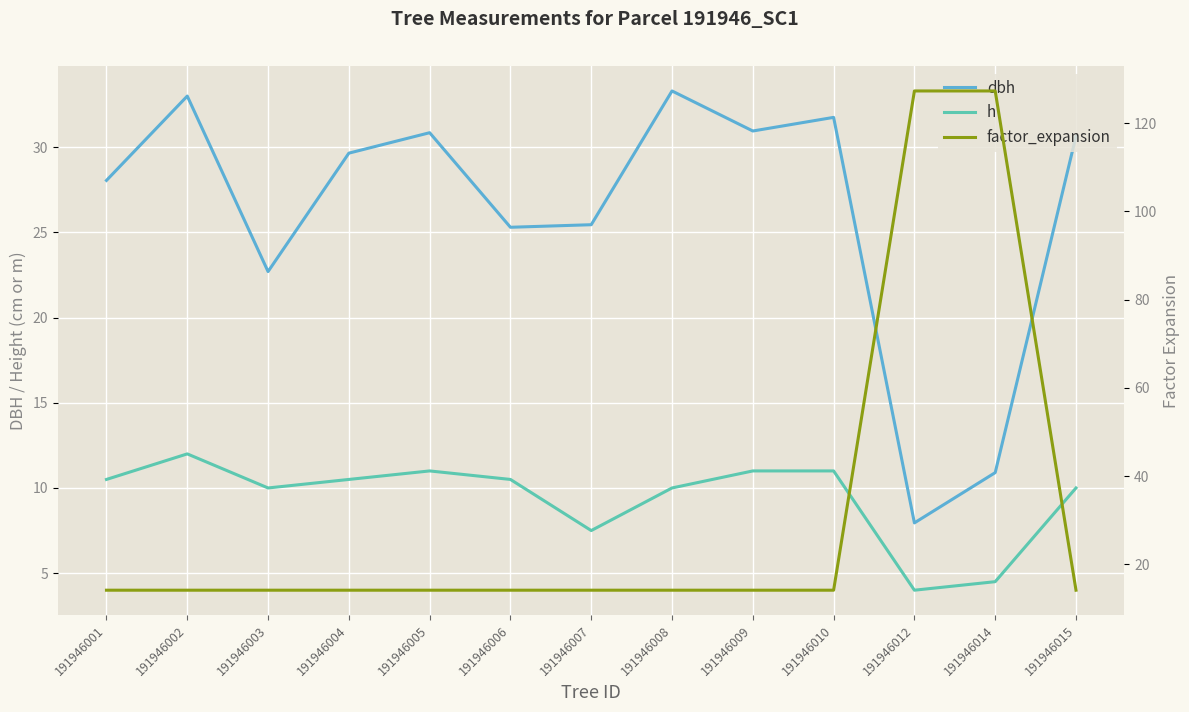

What are all the series names shown in the legend?

dbh, h, factor_expansion